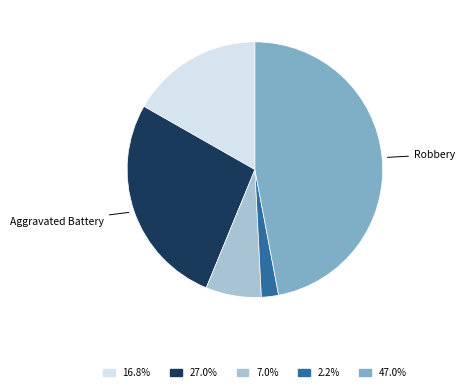

Is there a majority slice in this chart?

No